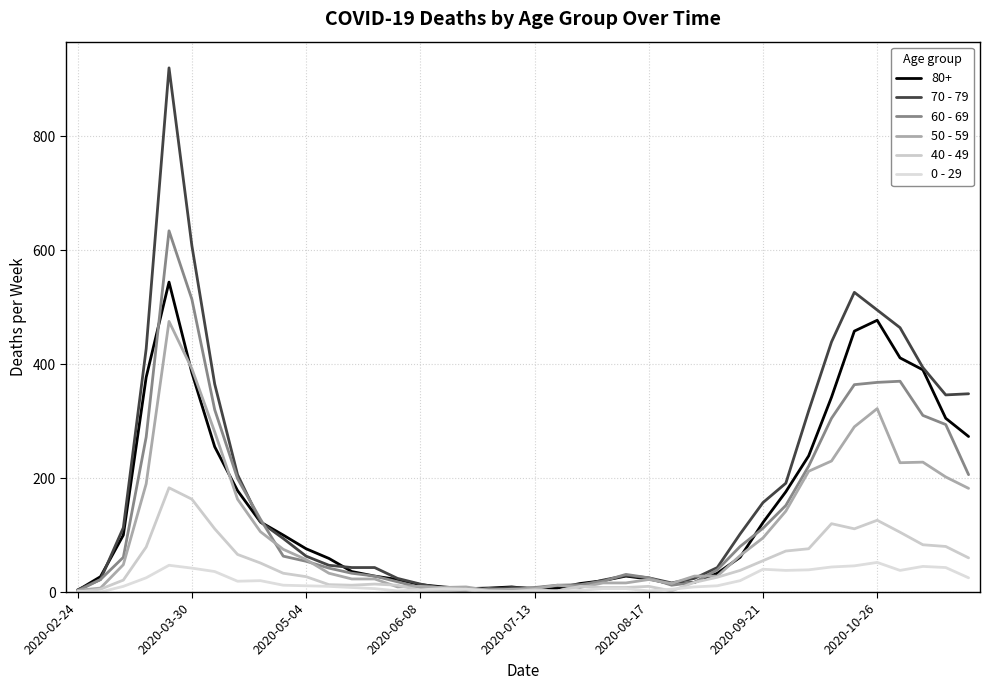

What is the difference between the maximum and minimum values in the 40 - 49 series?

183